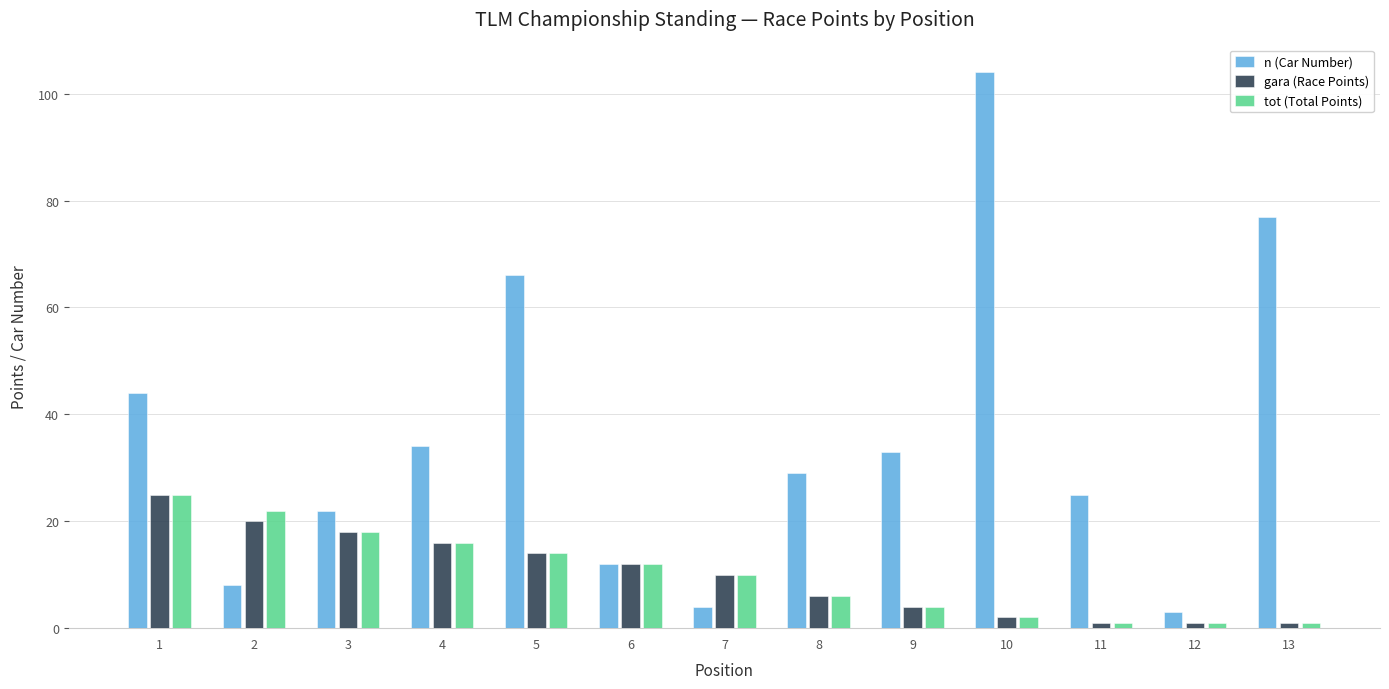

Which category has the highest value in the n (Car Number) series?

10